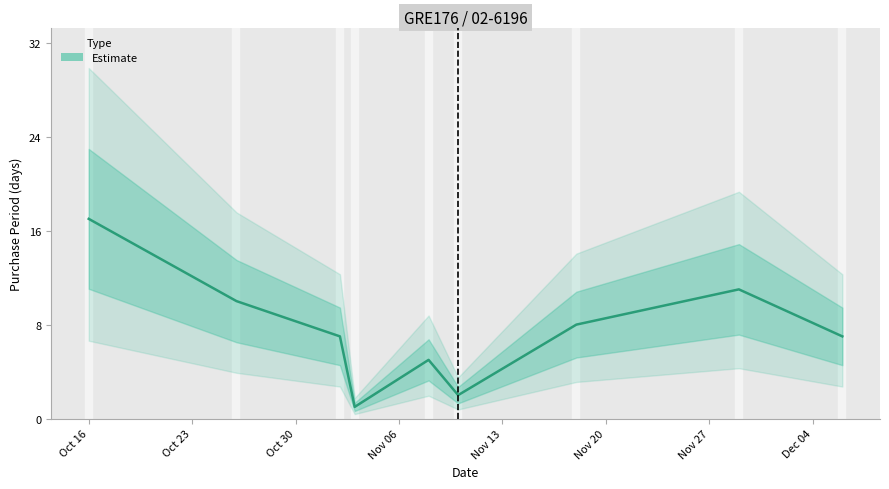

What is the change in value from 2017-11-02 to 2017-11-10?

-5